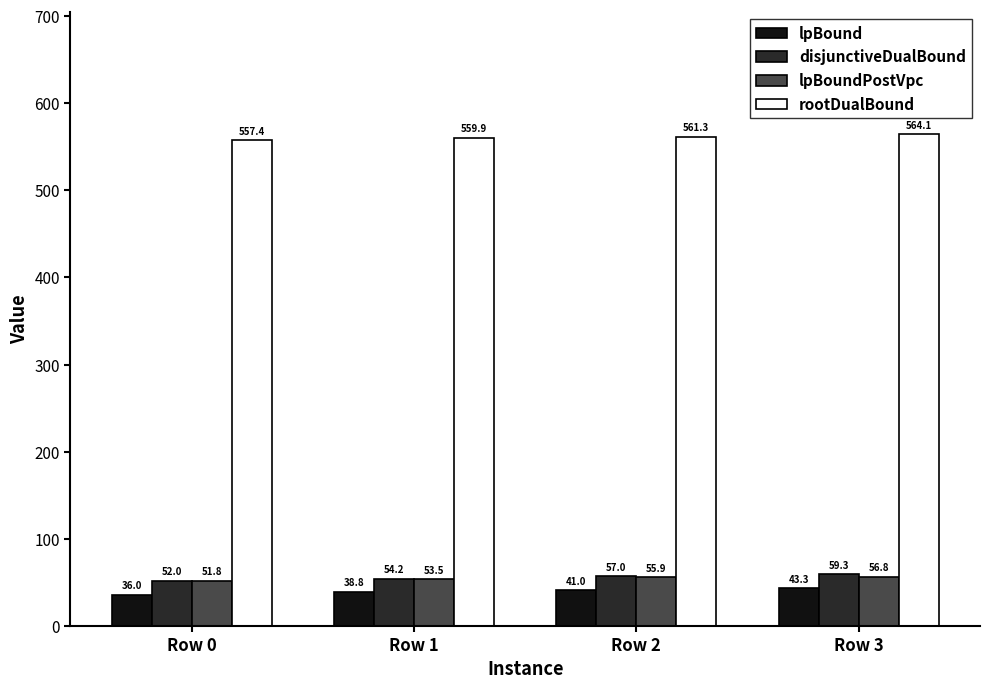

Count the number of categories in the chart.

4